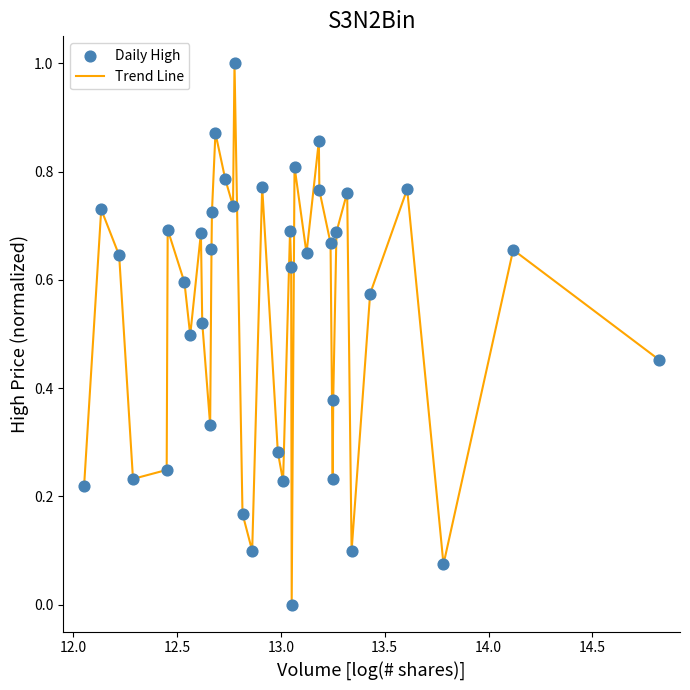

What is the maximum value shown in the chart?

1.0